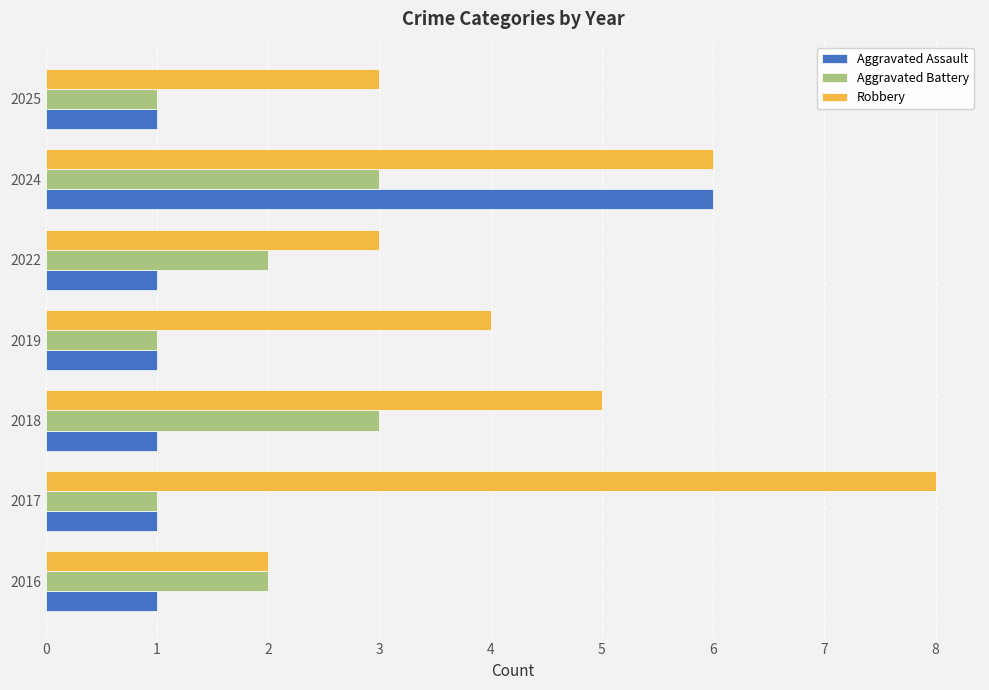

What is the lowest value of the Aggravated Battery series?

1